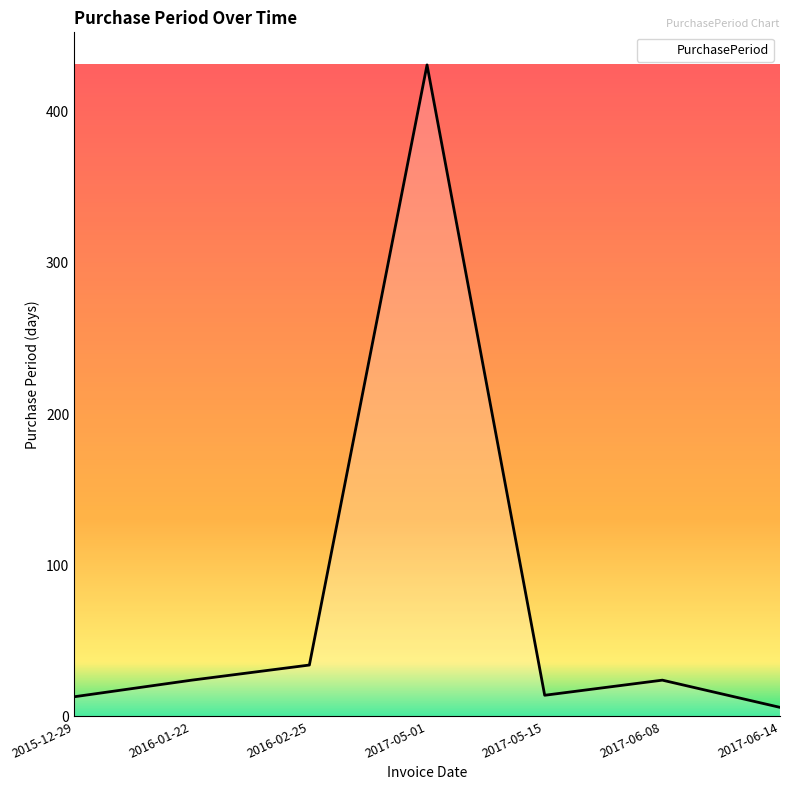

What value does the data have at 2015-12-29?

13